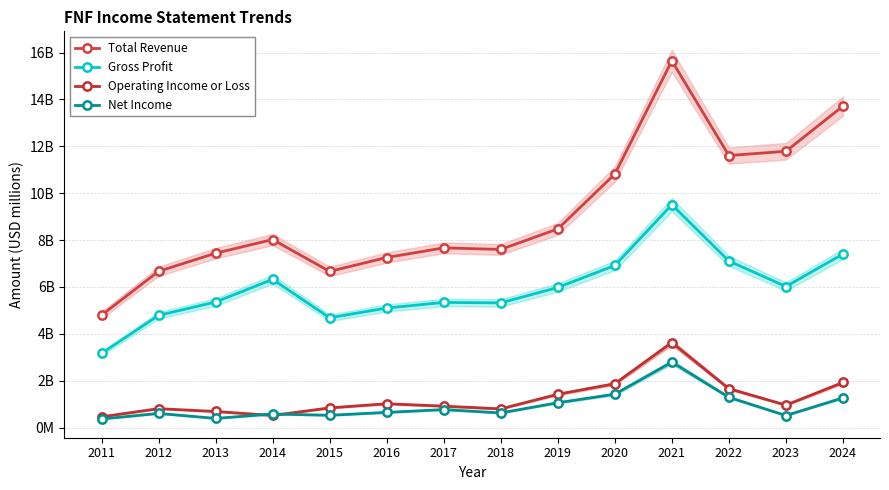

Does the chart have visible grid lines?

Yes